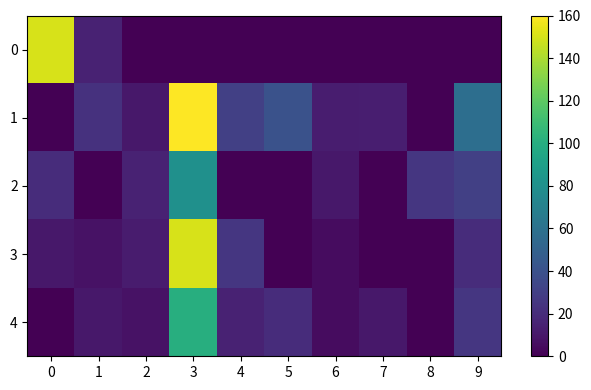

Between 2 and 3, which series saw the biggest shift?

1